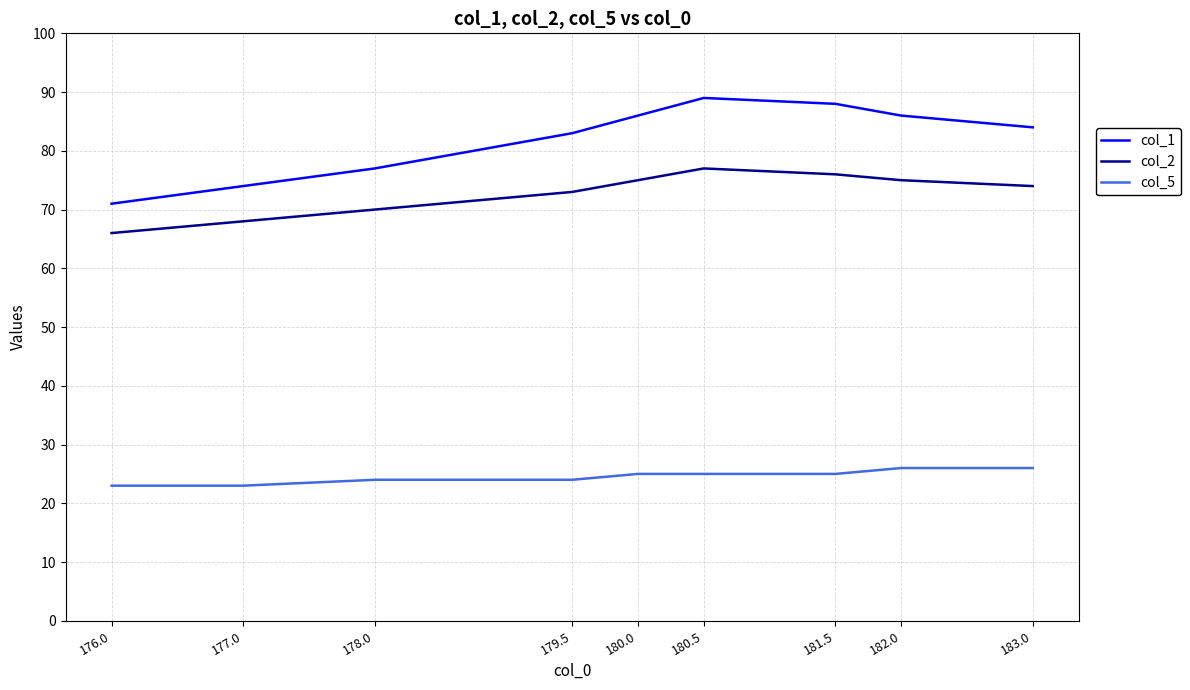

Reading left to right, list all the values displayed in this chart.

col_1: 176.0=71	177.0=74	178.0=77	179.5=83	180.0=86	180.5=89	181.5=88	182.0=86	183.0=84
col_2: 176.0=66	177.0=68	178.0=70	179.5=73	180.0=75	180.5=77	181.5=76	182.0=75	183.0=74
col_5: 176.0=23	177.0=23	178.0=24	179.5=24	180.0=25	180.5=25	181.5=25	182.0=26	183.0=26